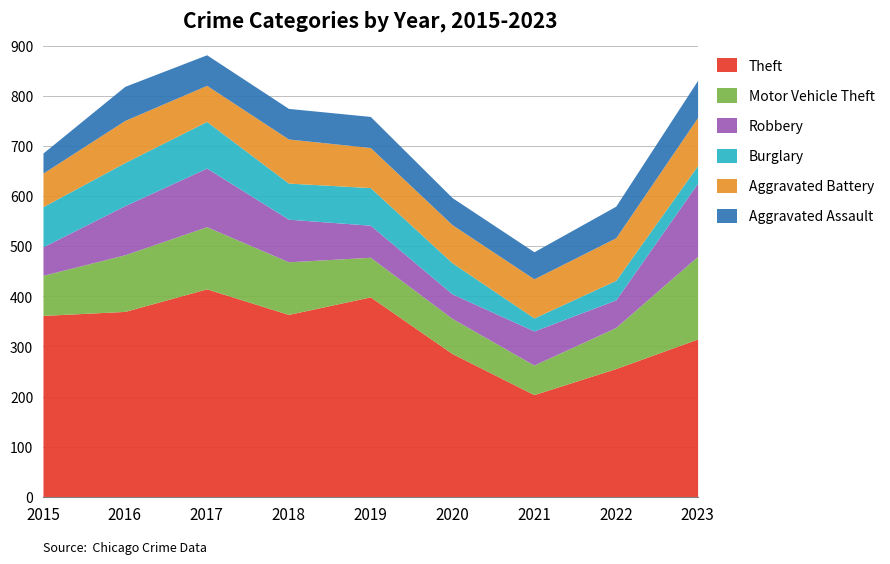

What is the difference between the maximum and minimum values in the Burglary series?

67